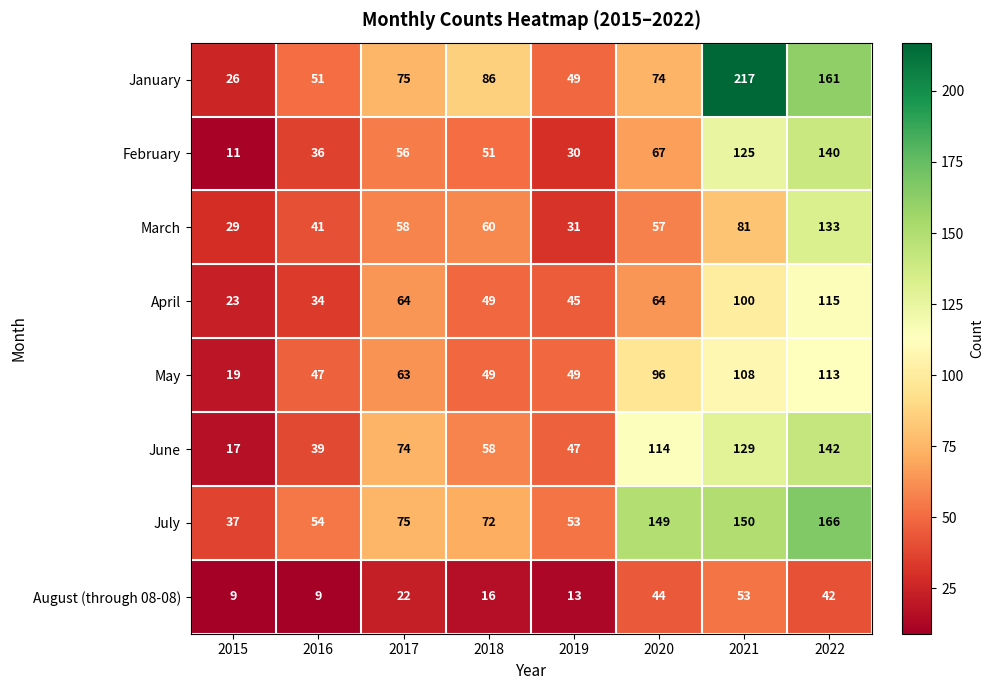

What is the average value of the April series?

62